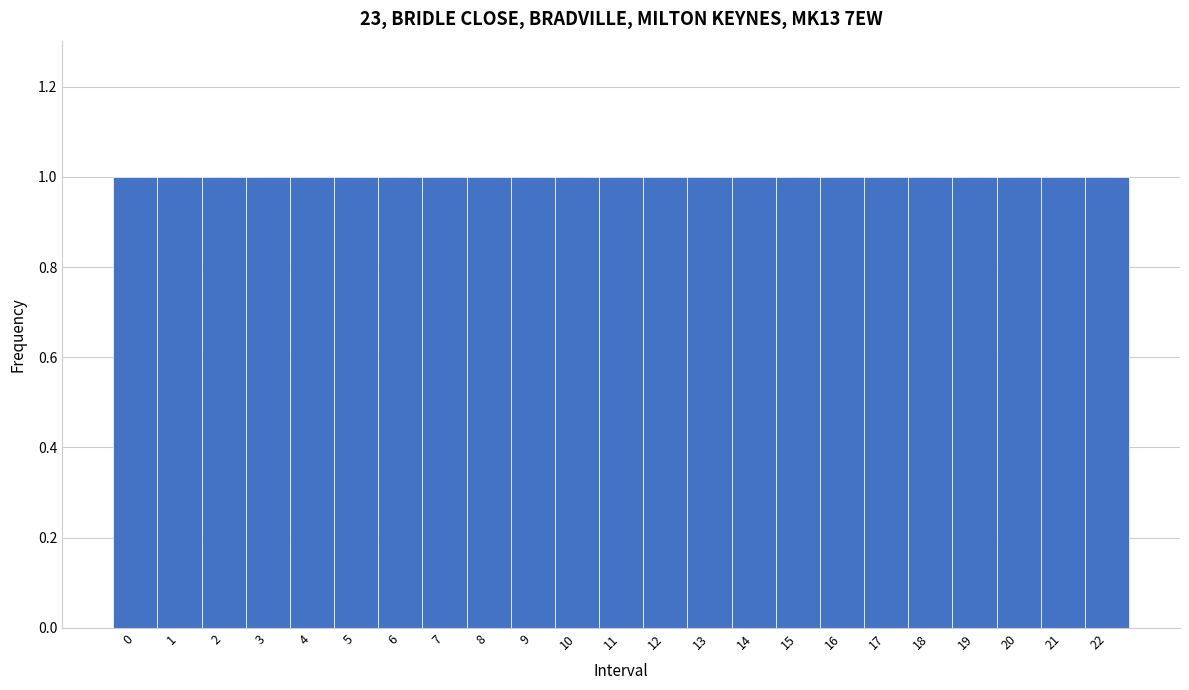

How tall is the bar that spans 19.5 to 20.5 on the x-axis? The values are not printed on the chart, so give them approximately, as read against the axis.

1